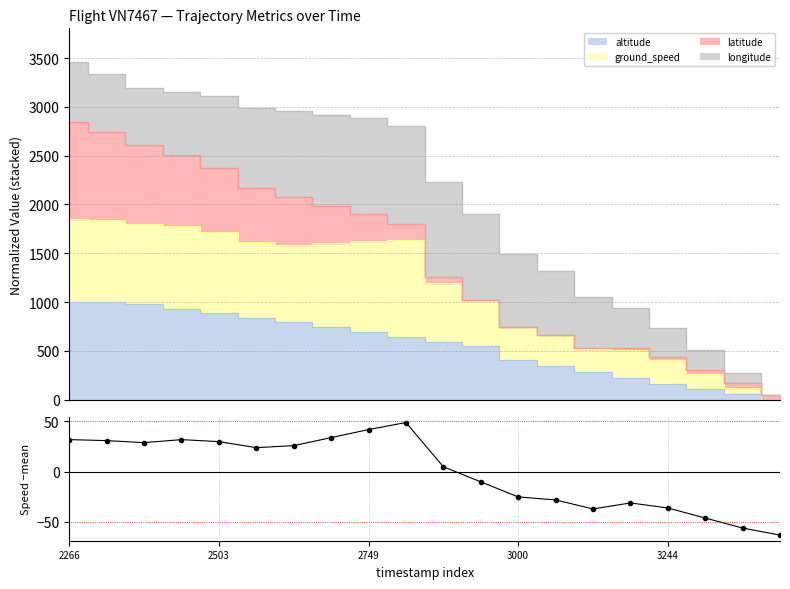

Does the chart have visible grid lines?

Yes